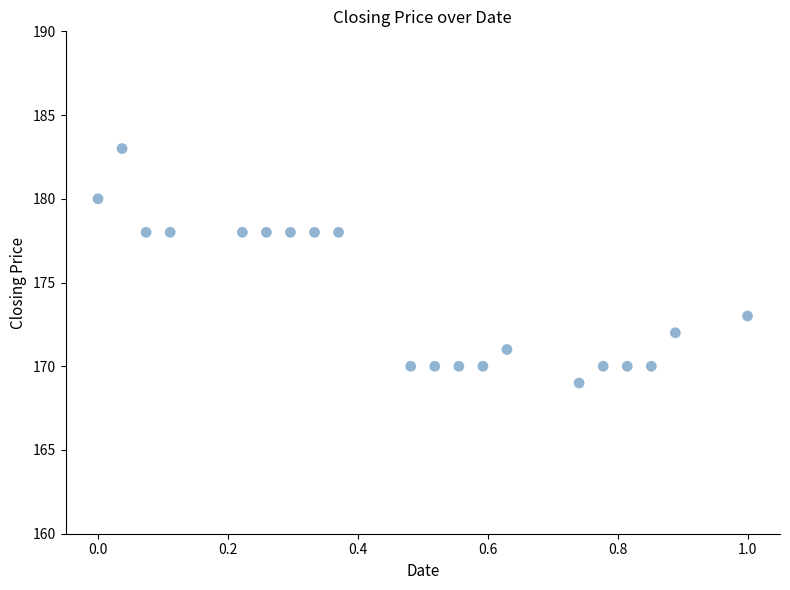

What is the range of Y values (max minus min)?

14